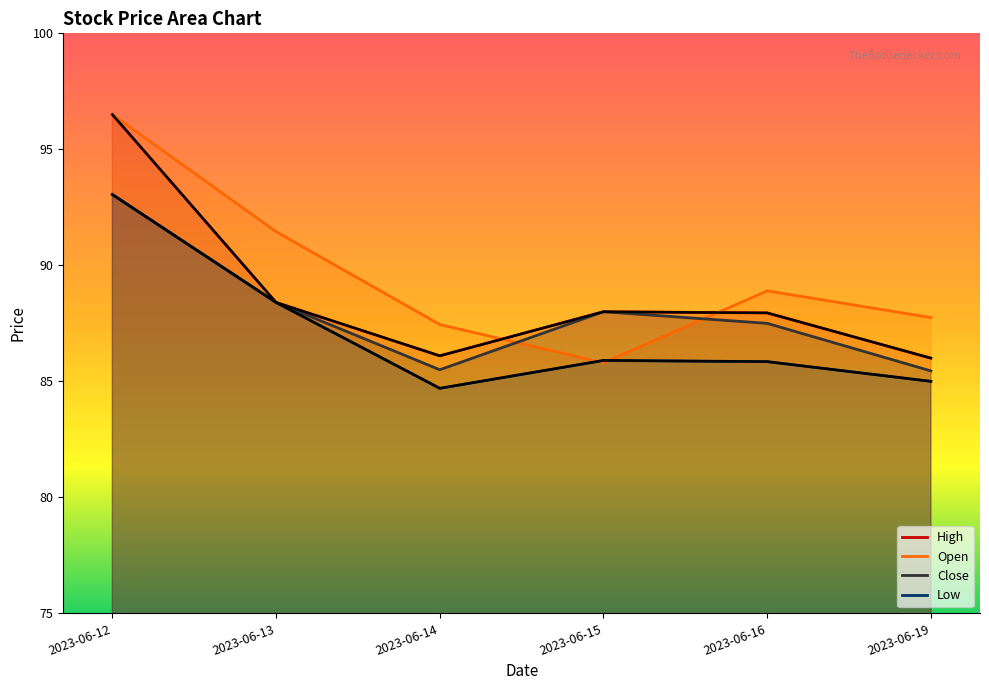

What is the difference between the second highest and minimum values in the Close series?

3.0